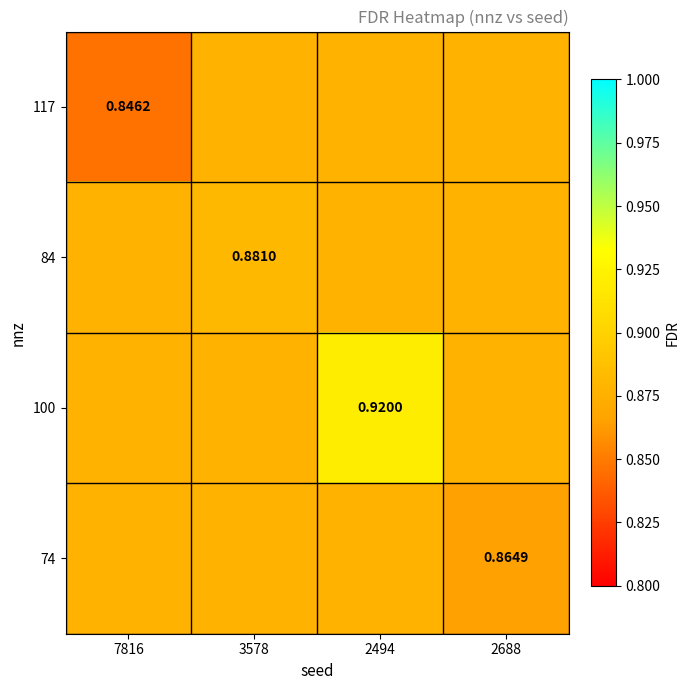

What is the sum of all 74 values?

3.5